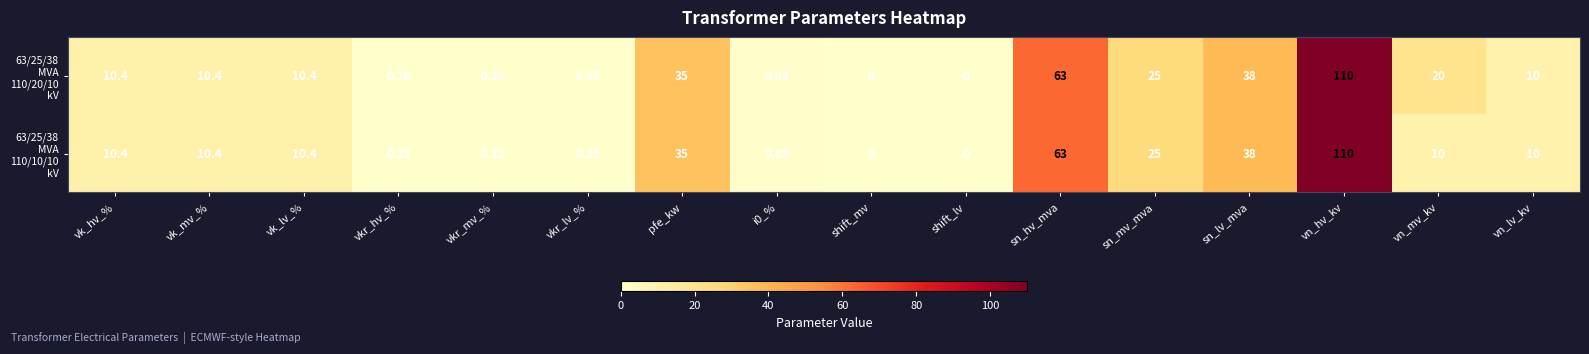

At which category is the sum across all series the highest?

vn_hv_kv